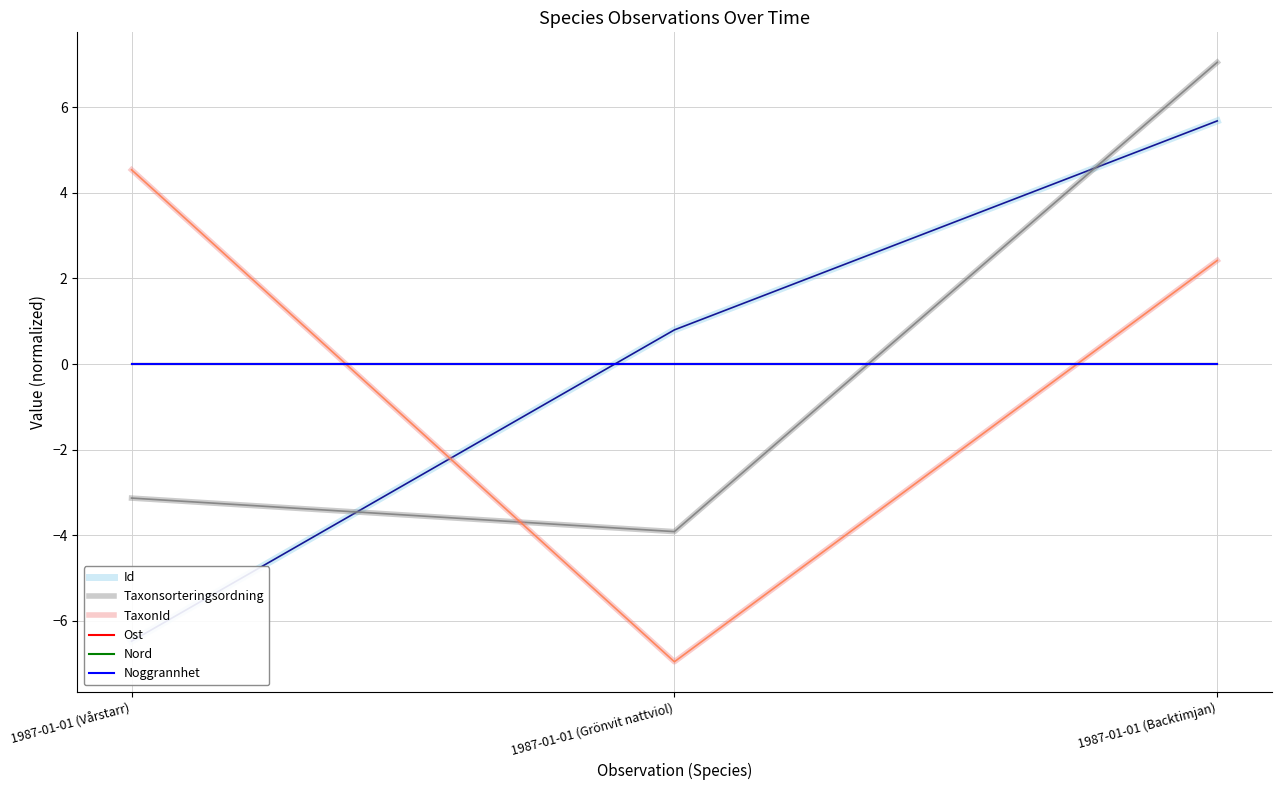

At how many categories does at least one series exceed 6?

1